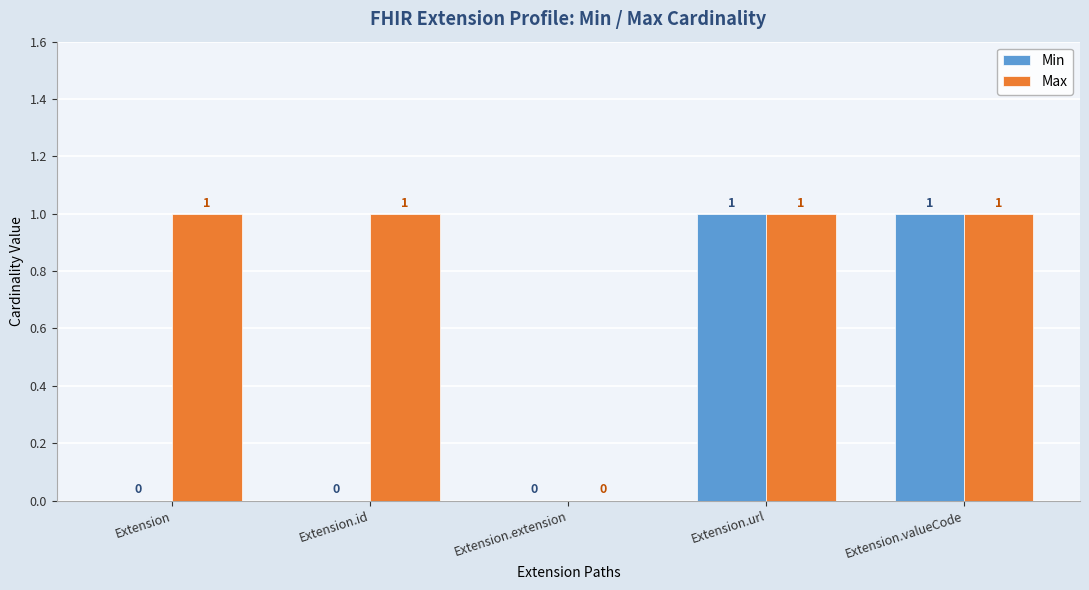

Are the bars grouped side by side (vs. stacked)?

Yes